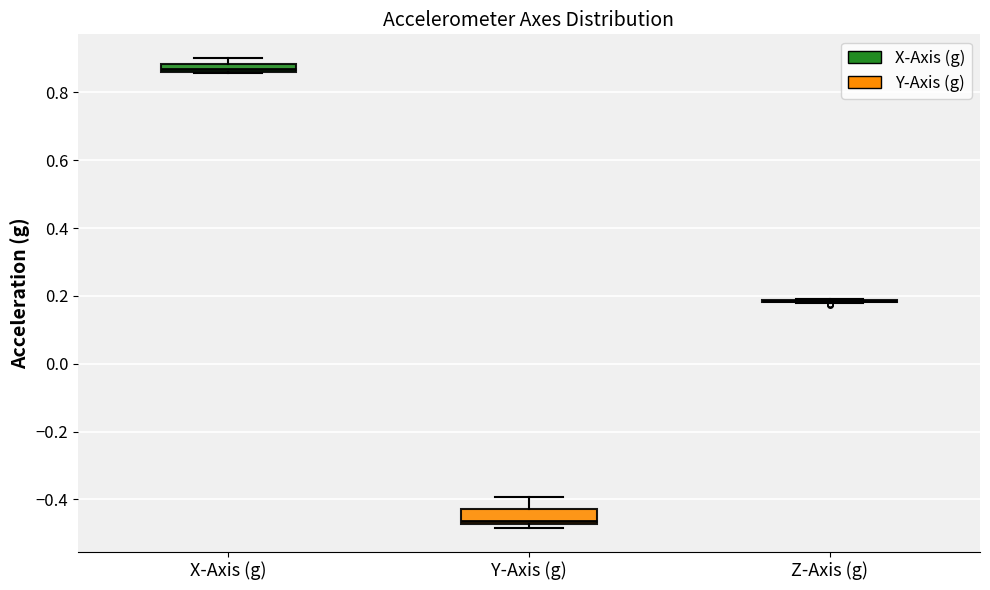

Comparing the boxes themselves (not the whiskers), which one is the tallest?

Y-Axis (g)